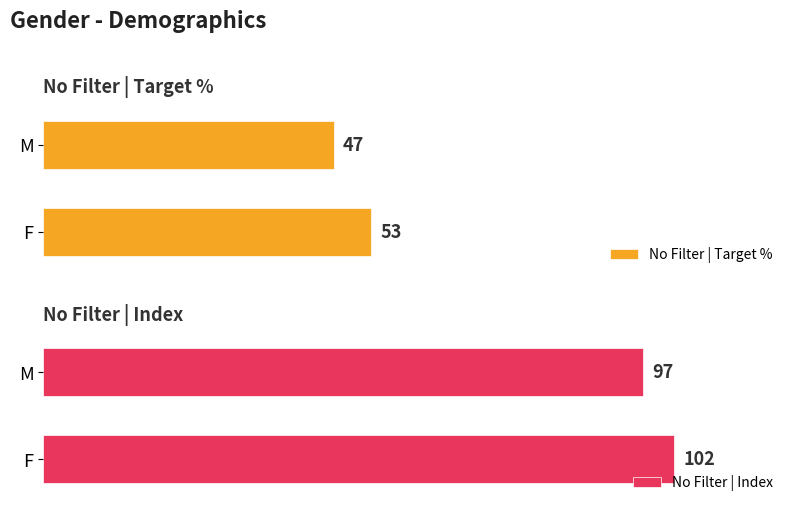

The value of No Filter | Target % at 0 is 53. True or false?

True